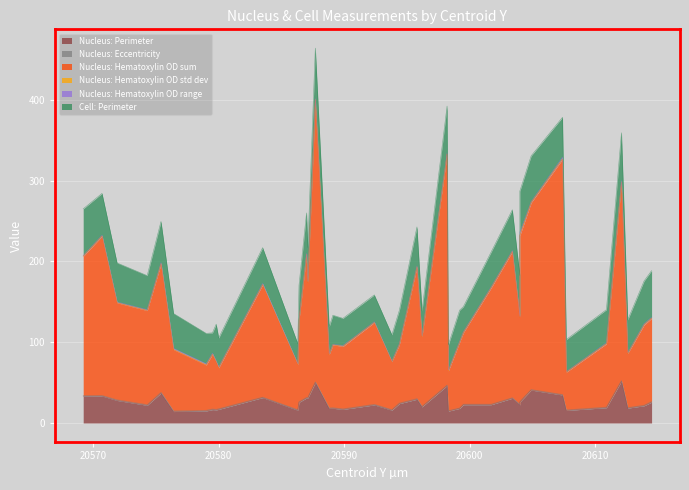

At which category is the sum across all series the highest?

20587.7